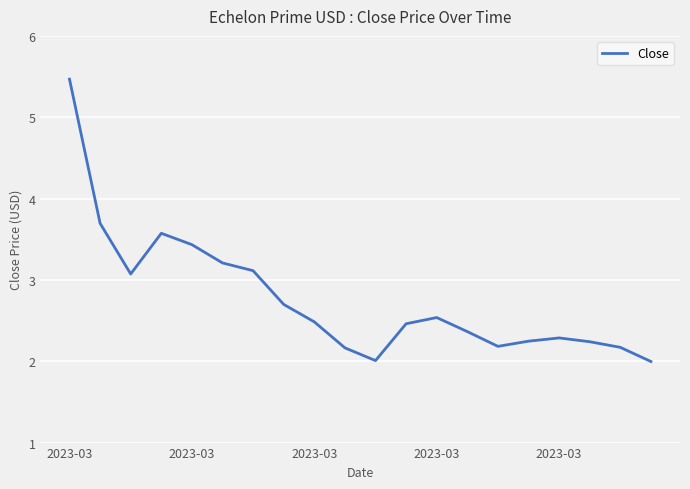

What is the minimum value shown in the chart?

2.0